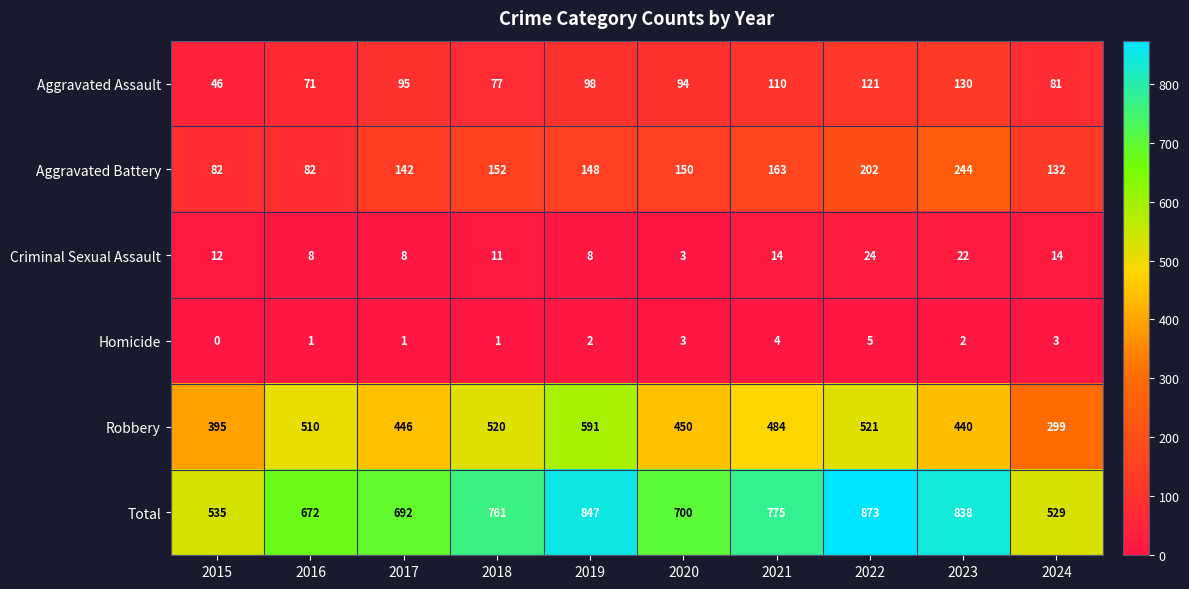

What is the greatest value displayed?

873